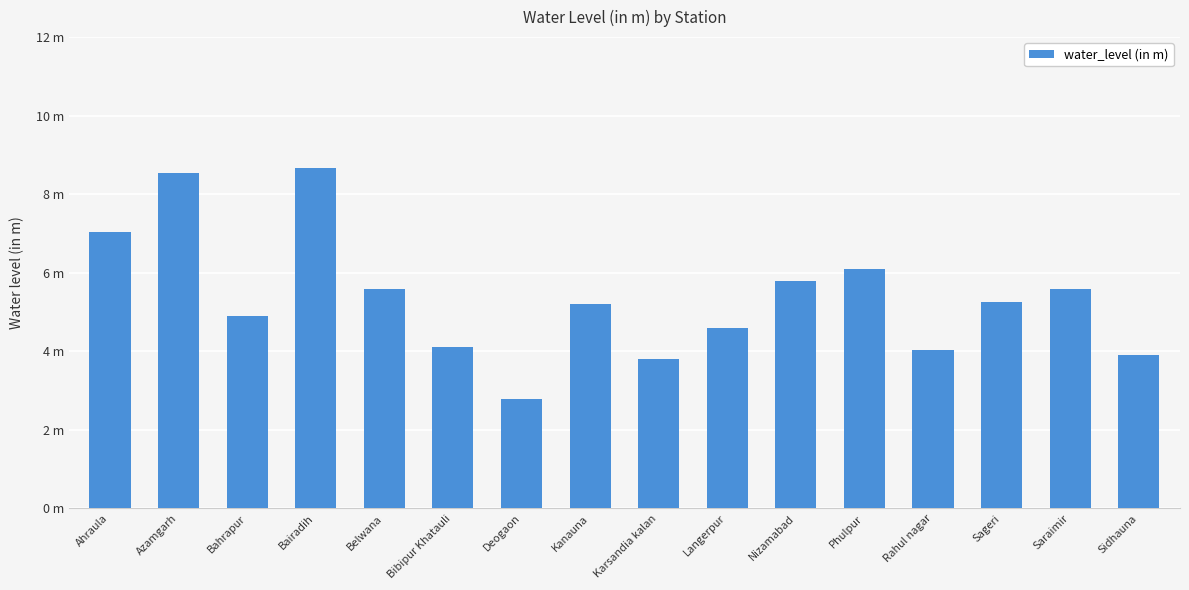

Reading left to right, extract all data points from this chart.

Ahraula=7.0	Azamgarh=8.6	Bahrapur=4.9	Bairadih=8.7	Belwana=5.6	Bibipur Khatauli=4.1	Deogaon=2.8	Kanauna=5.2	Karsandia kalan=3.8	Langerpur=4.6	Nizamabad=5.8	Phulpur=6.1	Rahul nagar=4.0	Sageri=5.2	Saraimir=5.6	Sidhauna=3.9